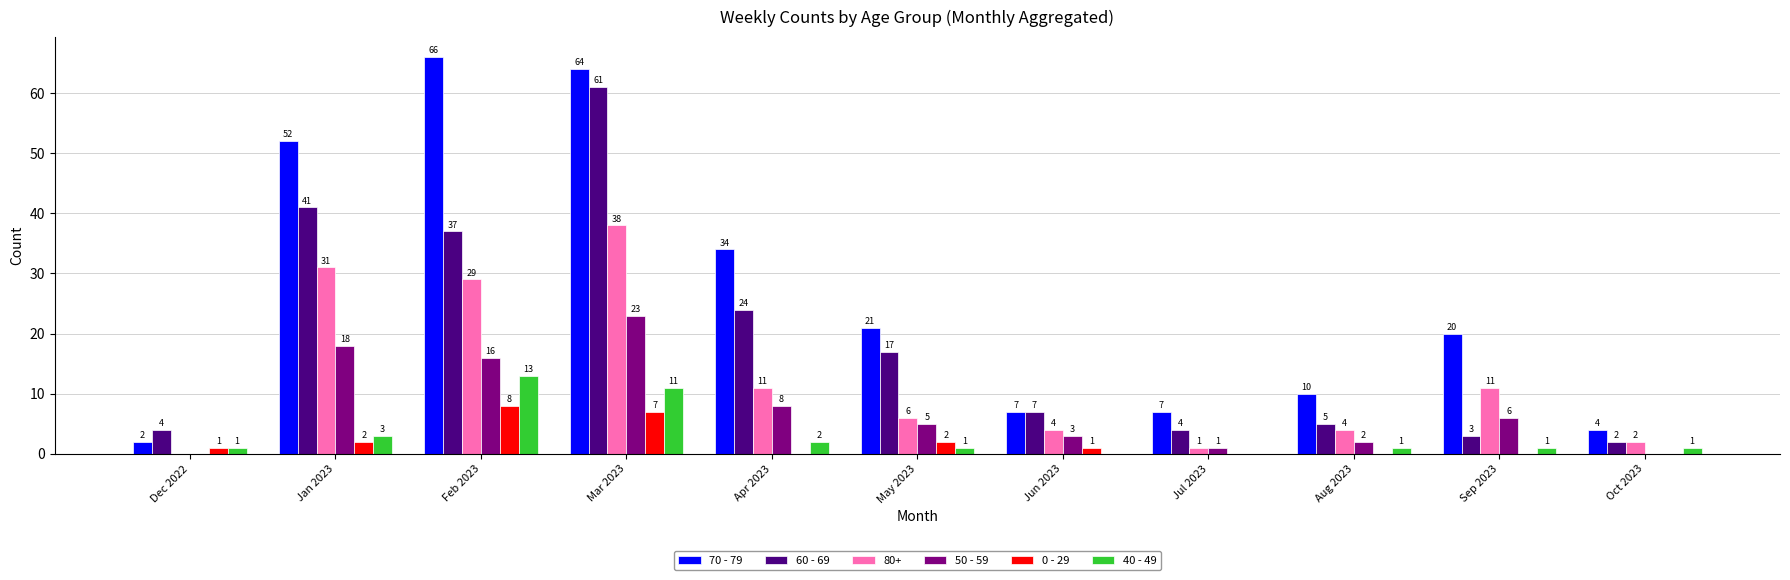

How many groups of bars are there?

11